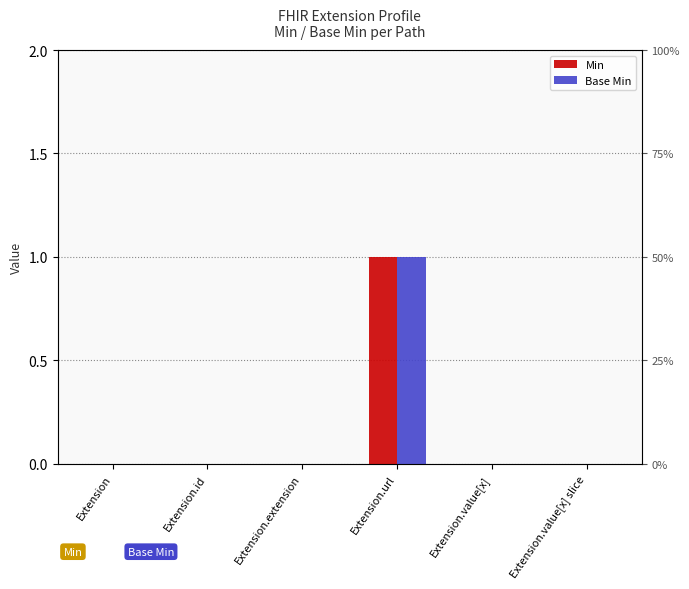

The value of Base Min at Extension.url is 1. True or false?

True